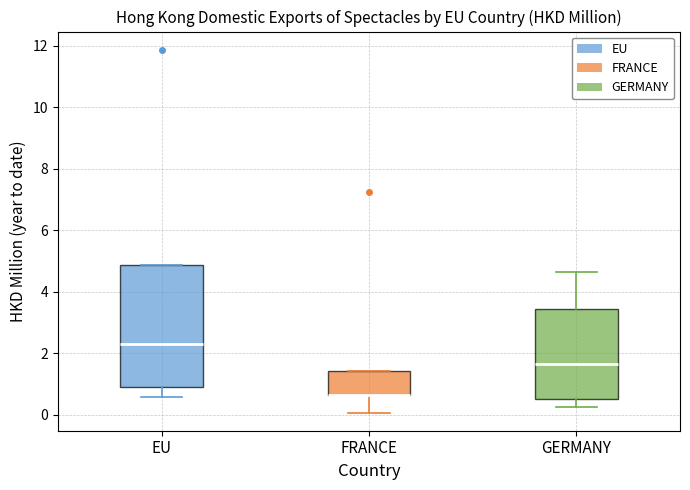

Reading left to right, transcribe this box plot: for each box, give where its median line is, the range the box spans, and where its two whiskers end, as read against the y-axis. The values are not printed on the chart, so give them approximately, as read against the axis.

EU: median 2.4, box 0.8 to 4.8, whiskers 0.6 to 4.8
FRANCE: median 0.6 (drawn on the box's lower edge), box 0.6 to 1.4, whiskers 0.0 to 1.4
GERMANY: median 1.6, box 0.6 to 3.4, whiskers 0.2 to 4.6